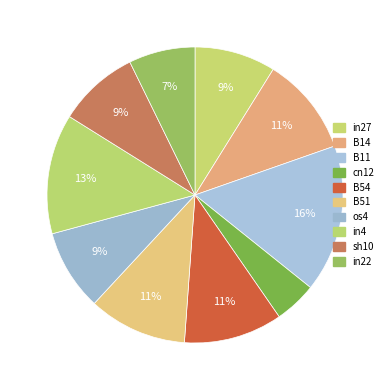

What percentage is NOT represented by B51?

89.2%